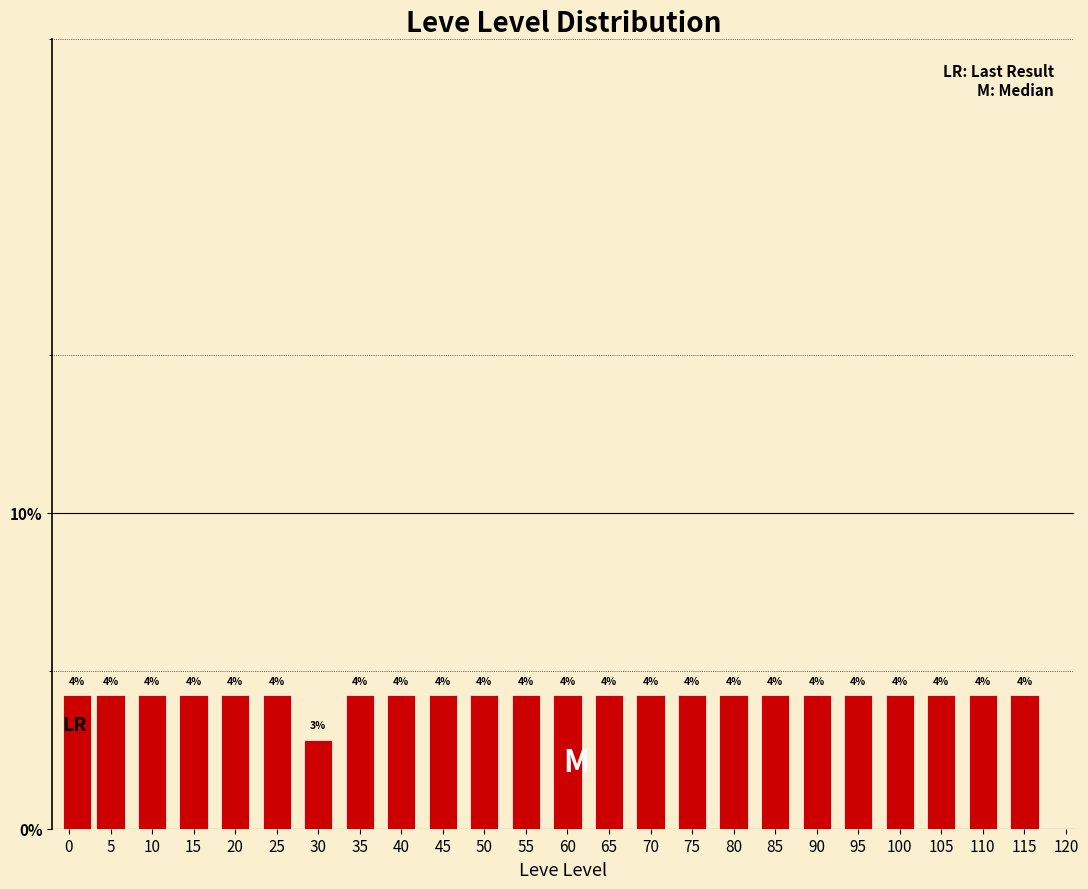

How many bars are there in total?

24